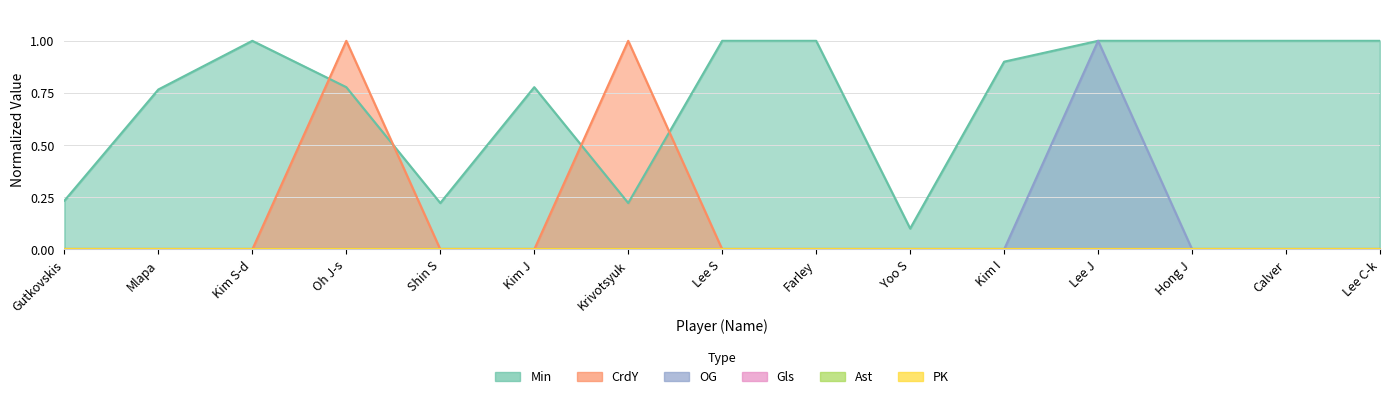

List the labels in order of CrdY value, largest first.

Oh J-s, Krivotsyuk, Gutkovskis, Mlapa, Kim S-d, Shin S, Kim J, Lee S, Farley, Yoo S, Kim I, Lee J, Hong J, Calver, Lee C-k